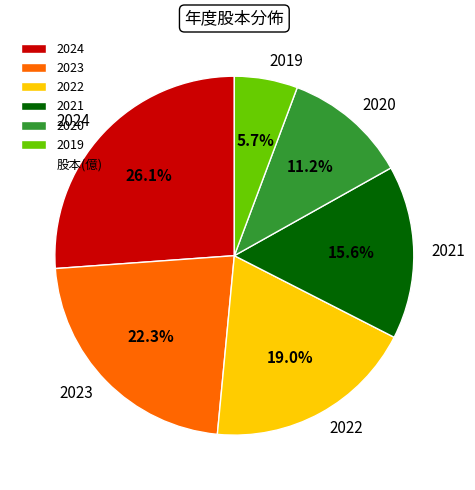

Is 2019 the majority of the pie?

No